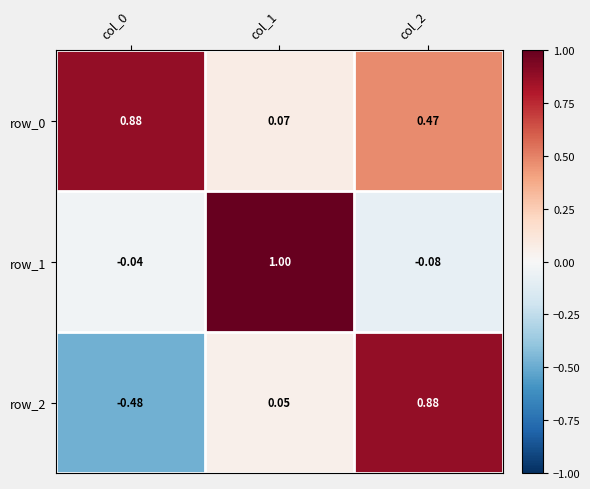

What is the difference between the maximum and minimum values in the row_1 series?

1.1